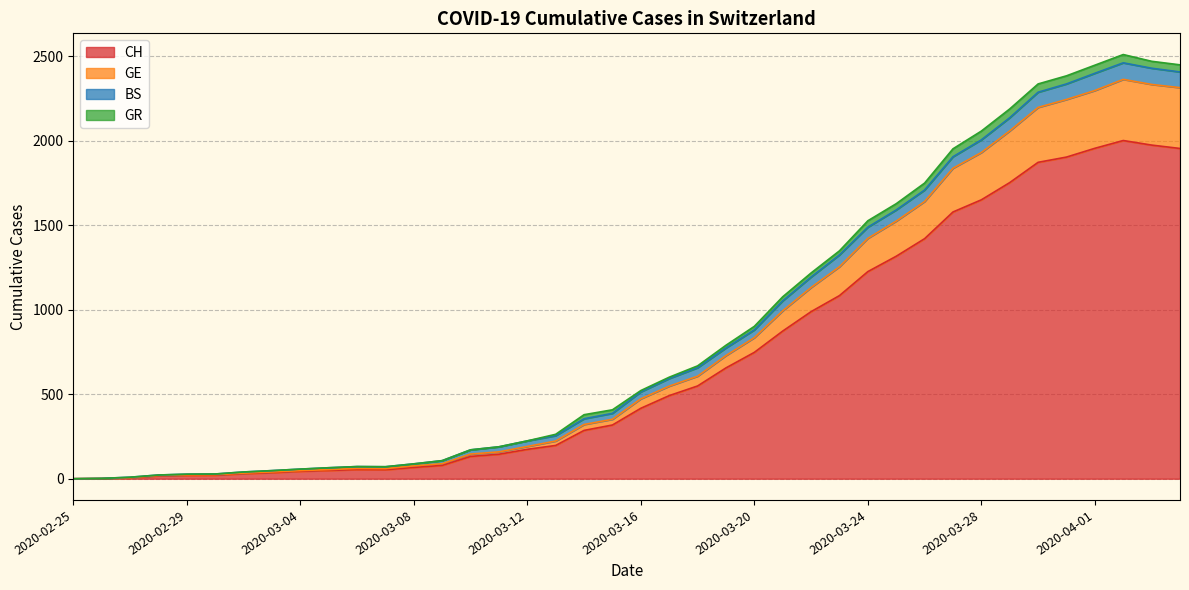

What are all the series names shown in the legend?

CH, GE, BS, GR